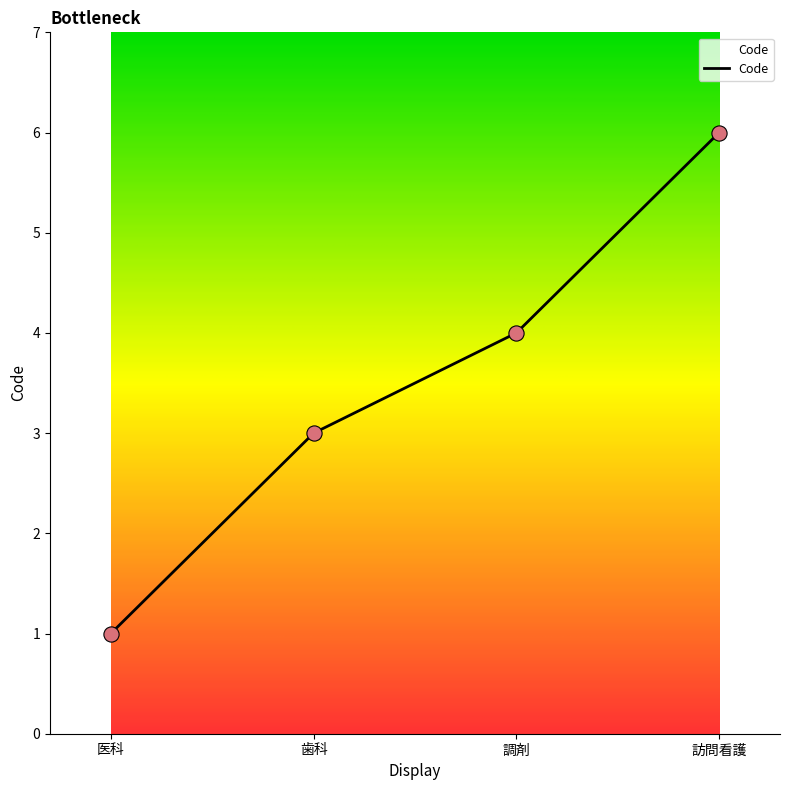

What is the ratio of the value at 医科 to the value at 歯科?

0.3